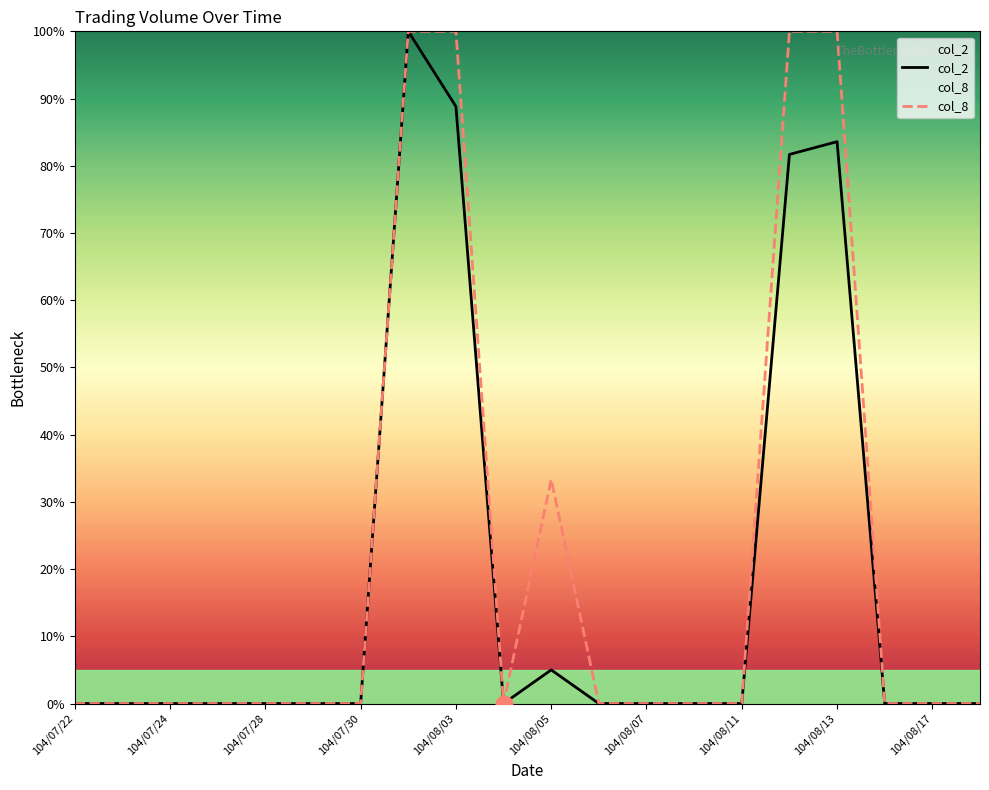

The value of col_8 at 104/08/11 is -61.1. True or false?

False